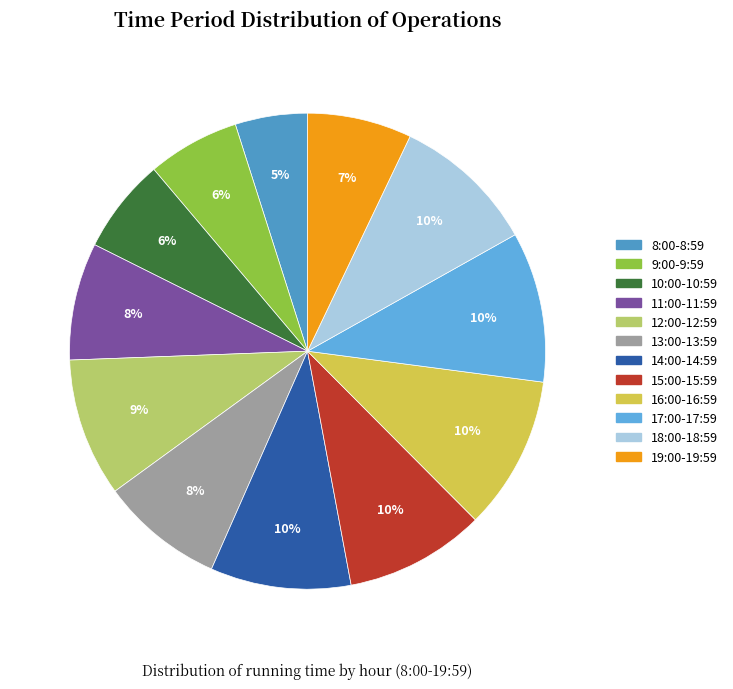

To the nearest percent, what is the average slice percentage?

8%